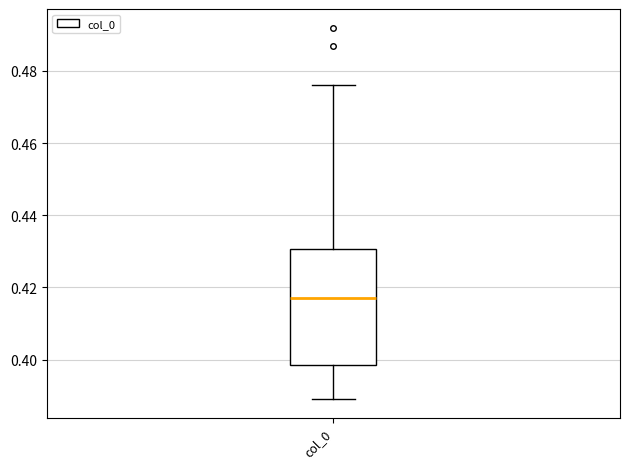

Where does the median line of the box for col_0 sit on the y-axis? The values are not printed on the chart, so give them approximately, as read against the axis.

0.418